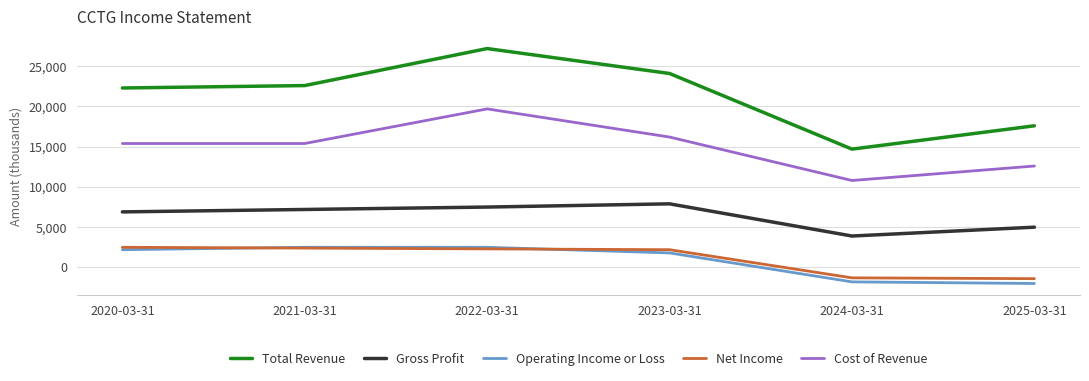

Does the chart have visible grid lines?

Yes